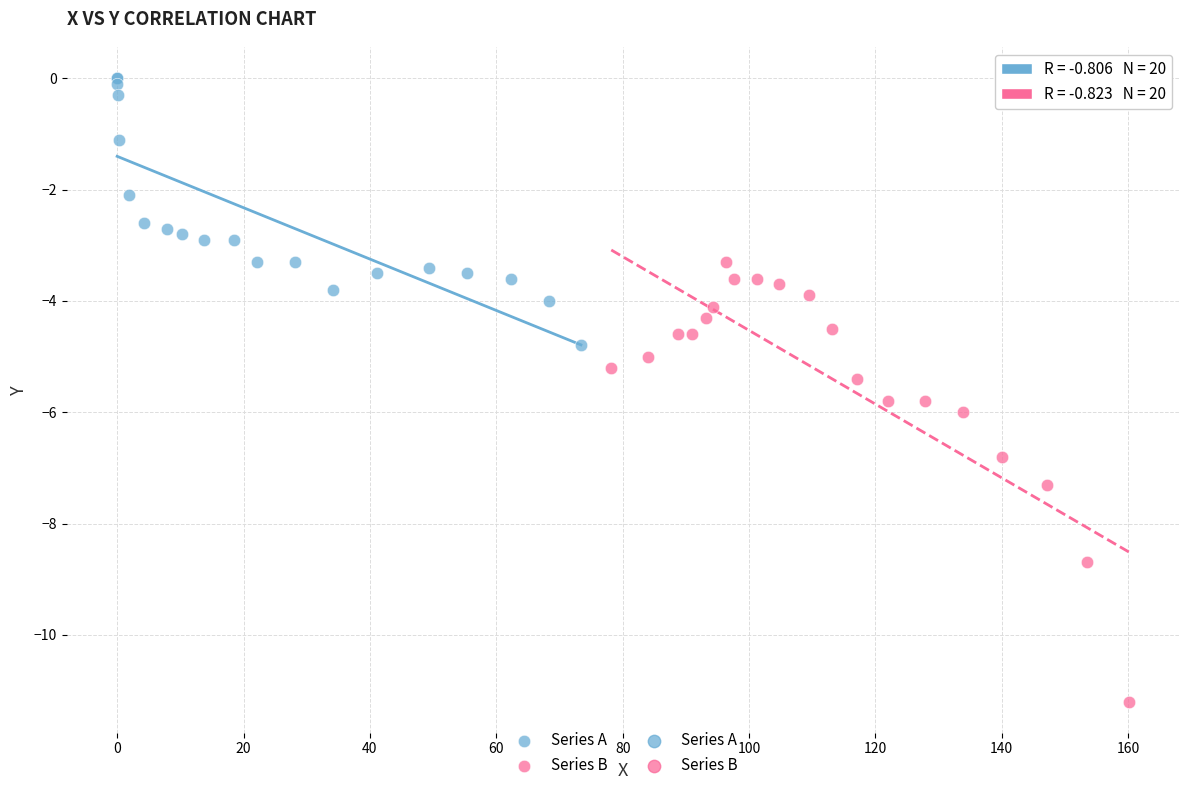

Which series contains the highest Y value?

Series A